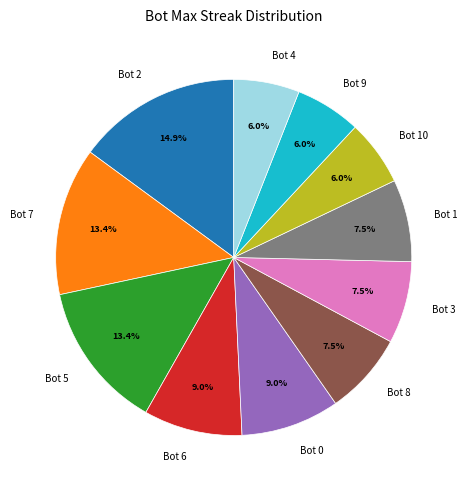

How much of the chart is everything except Bot 4?

94.0%